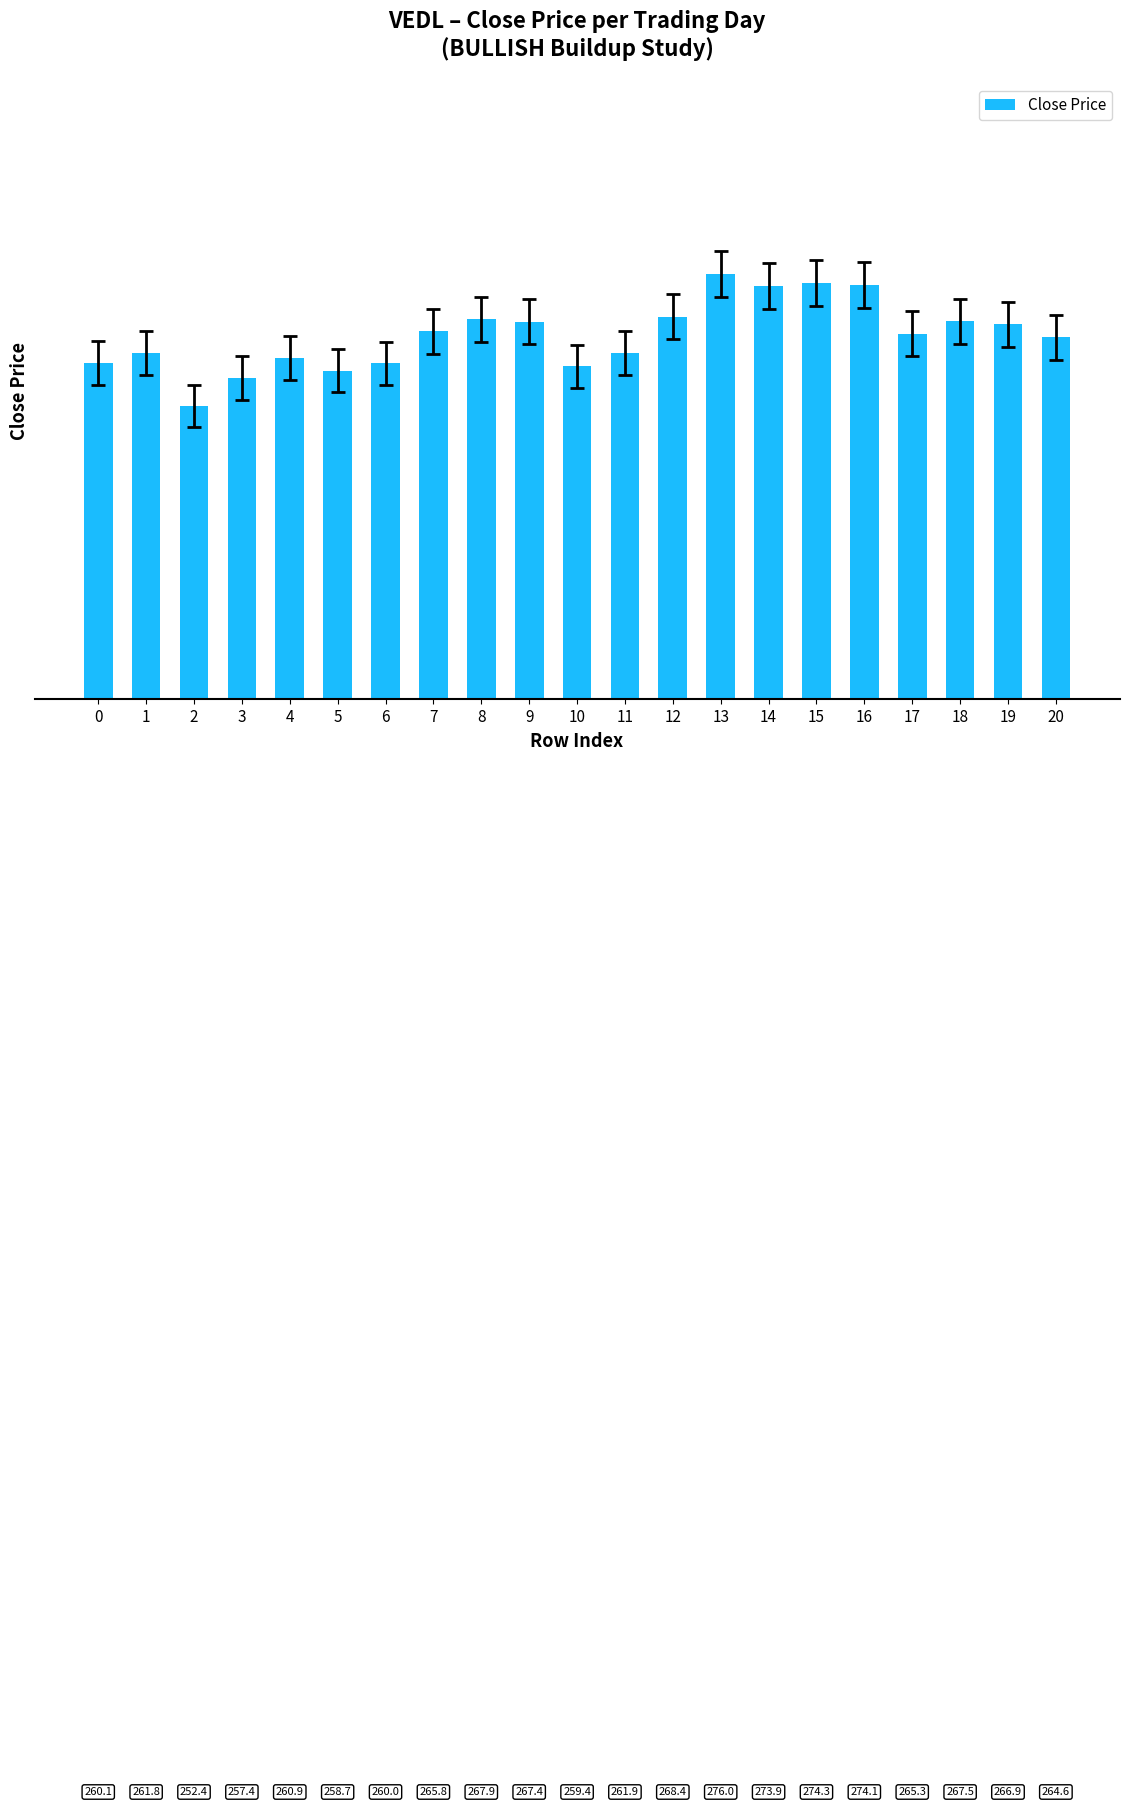

Is it true that the value at 17 is 265.3?

True